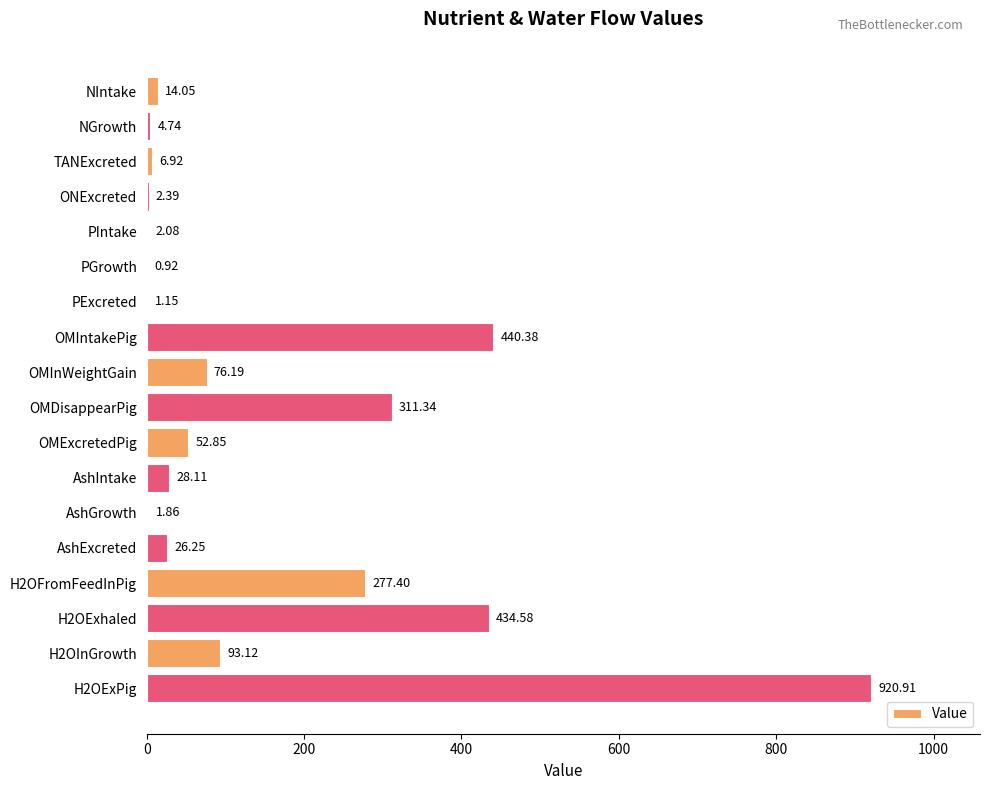

What is the sum of all values?

2695.2